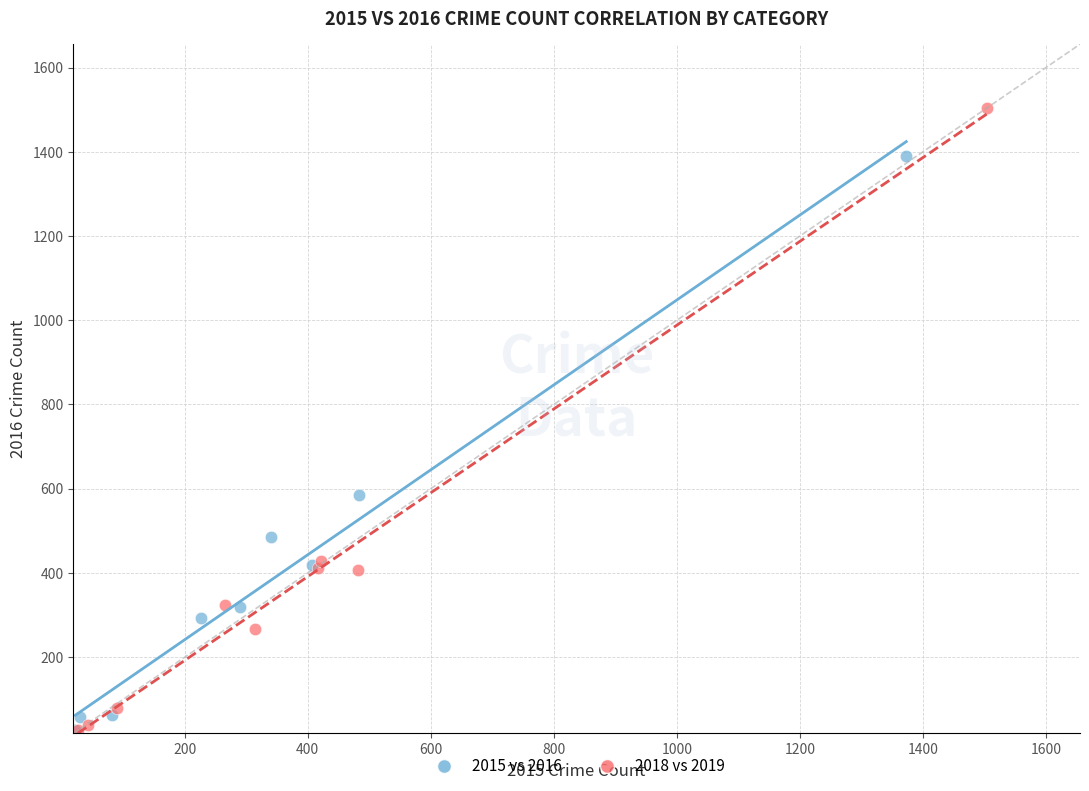

Which series has the largest Y range (max minus min)?

2018 vs 2019